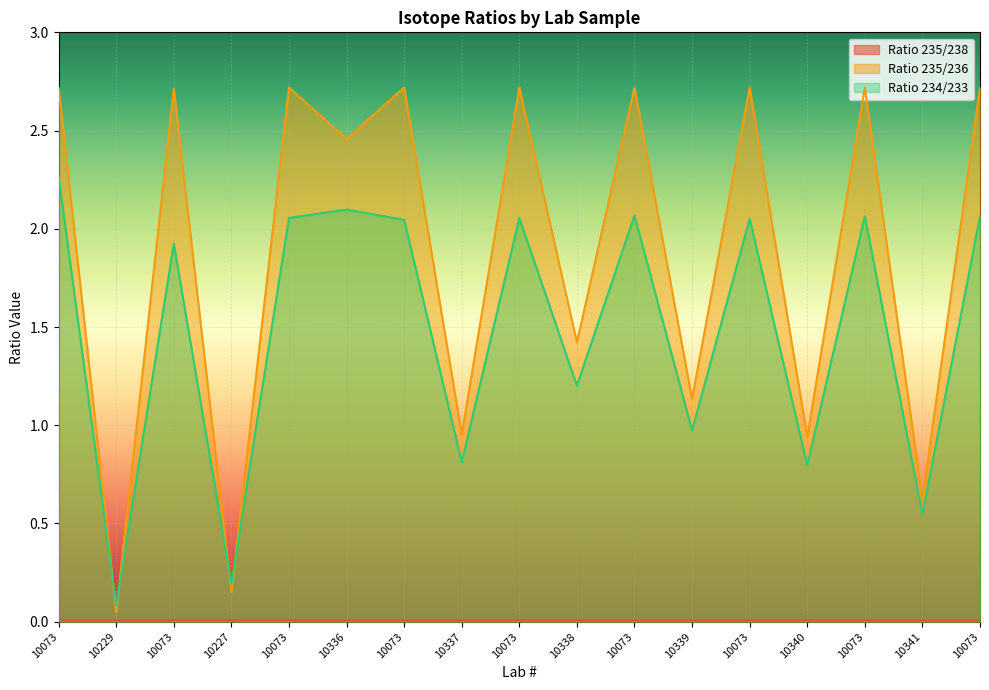

What are all the series names shown in the legend?

Ratio 235/238, Ratio 235/236, Ratio 234/233